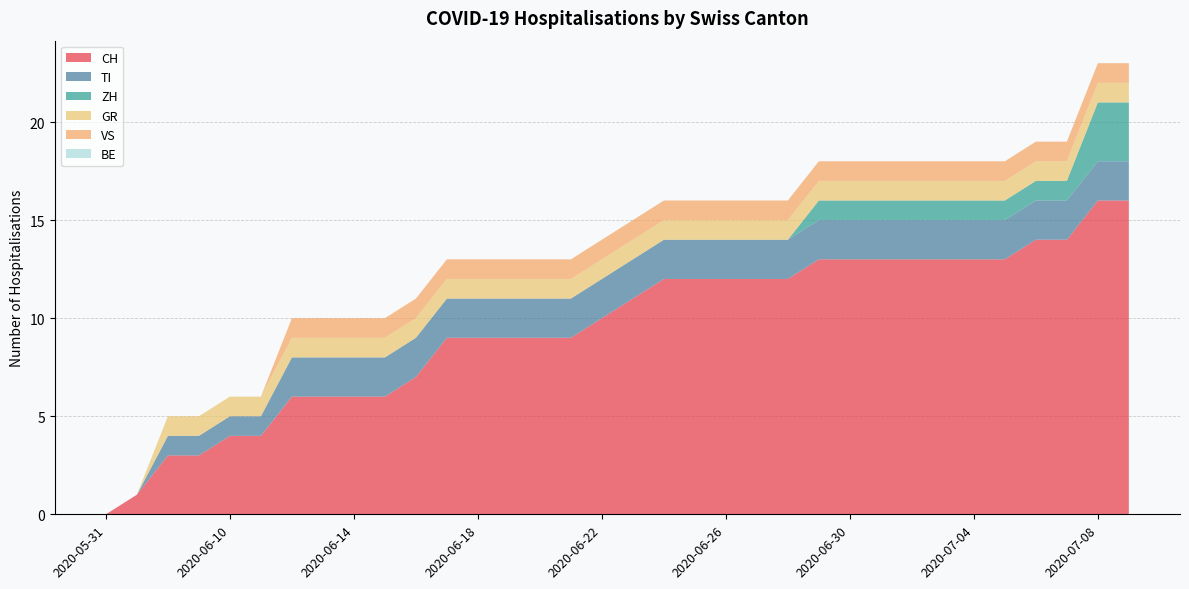

Reading left to right, list all the values displayed in this chart.

CH: 2020-05-31=0	2020-06-07=1	2020-06-08=3	2020-06-09=3	2020-06-10=4	2020-06-11=4	2020-06-12=6	2020-06-13=6	2020-06-14=6	2020-06-15=6	2020-06-16=7	2020-06-17=9	2020-06-18=9	2020-06-19=9	2020-06-20=9	2020-06-21=9	2020-06-22=10	2020-06-23=11	2020-06-24=12	2020-06-25=12	2020-06-26=12	2020-06-27=12	2020-06-28=12	2020-06-29=13	2020-06-30=13	2020-07-01=13	2020-07-02=13	2020-07-03=13	2020-07-04=13	2020-07-05=13	2020-07-06=14	2020-07-07=14	2020-07-08=16	2020-07-09=16
TI: 2020-05-31=0	2020-06-07=0	2020-06-08=1	2020-06-09=1	2020-06-10=1	2020-06-11=1	2020-06-12=2	2020-06-13=2	2020-06-14=2	2020-06-15=2	2020-06-16=2	2020-06-17=2	2020-06-18=2	2020-06-19=2	2020-06-20=2	2020-06-21=2	2020-06-22=2	2020-06-23=2	2020-06-24=2	2020-06-25=2	2020-06-26=2	2020-06-27=2	2020-06-28=2	2020-06-29=2	2020-06-30=2	2020-07-01=2	2020-07-02=2	2020-07-03=2	2020-07-04=2	2020-07-05=2	2020-07-06=2	2020-07-07=2	2020-07-08=2	2020-07-09=2
ZH: 2020-05-31=0	2020-06-07=0	2020-06-08=0	2020-06-09=0	2020-06-10=0	2020-06-11=0	2020-06-12=0	2020-06-13=0	2020-06-14=0	2020-06-15=0	2020-06-16=0	2020-06-17=0	2020-06-18=0	2020-06-19=0	2020-06-20=0	2020-06-21=0	2020-06-22=0	2020-06-23=0	2020-06-24=0	2020-06-25=0	2020-06-26=0	2020-06-27=0	2020-06-28=0	2020-06-29=1	2020-06-30=1	2020-07-01=1	2020-07-02=1	2020-07-03=1	2020-07-04=1	2020-07-05=1	2020-07-06=1	2020-07-07=1	2020-07-08=3	2020-07-09=3
GR: 2020-05-31=0	2020-06-07=0	2020-06-08=1	2020-06-09=1	2020-06-10=1	2020-06-11=1	2020-06-12=1	2020-06-13=1	2020-06-14=1	2020-06-15=1	2020-06-16=1	2020-06-17=1	2020-06-18=1	2020-06-19=1	2020-06-20=1	2020-06-21=1	2020-06-22=1	2020-06-23=1	2020-06-24=1	2020-06-25=1	2020-06-26=1	2020-06-27=1	2020-06-28=1	2020-06-29=1	2020-06-30=1	2020-07-01=1	2020-07-02=1	2020-07-03=1	2020-07-04=1	2020-07-05=1	2020-07-06=1	2020-07-07=1	2020-07-08=1	2020-07-09=1
VS: 2020-05-31=0	2020-06-07=0	2020-06-08=0	2020-06-09=0	2020-06-10=0	2020-06-11=0	2020-06-12=1	2020-06-13=1	2020-06-14=1	2020-06-15=1	2020-06-16=1	2020-06-17=1	2020-06-18=1	2020-06-19=1	2020-06-20=1	2020-06-21=1	2020-06-22=1	2020-06-23=1	2020-06-24=1	2020-06-25=1	2020-06-26=1	2020-06-27=1	2020-06-28=1	2020-06-29=1	2020-06-30=1	2020-07-01=1	2020-07-02=1	2020-07-03=1	2020-07-04=1	2020-07-05=1	2020-07-06=1	2020-07-07=1	2020-07-08=1	2020-07-09=1
BE: 2020-05-31=0	2020-06-07=0	2020-06-08=0	2020-06-09=0	2020-06-10=0	2020-06-11=0	2020-06-12=0	2020-06-13=0	2020-06-14=0	2020-06-15=0	2020-06-16=0	2020-06-17=0	2020-06-18=0	2020-06-19=0	2020-06-20=0	2020-06-21=0	2020-06-22=0	2020-06-23=0	2020-06-24=0	2020-06-25=0	2020-06-26=0	2020-06-27=0	2020-06-28=0	2020-06-29=0	2020-06-30=0	2020-07-01=0	2020-07-02=0	2020-07-03=0	2020-07-04=0	2020-07-05=0	2020-07-06=0	2020-07-07=0	2020-07-08=0	2020-07-09=0